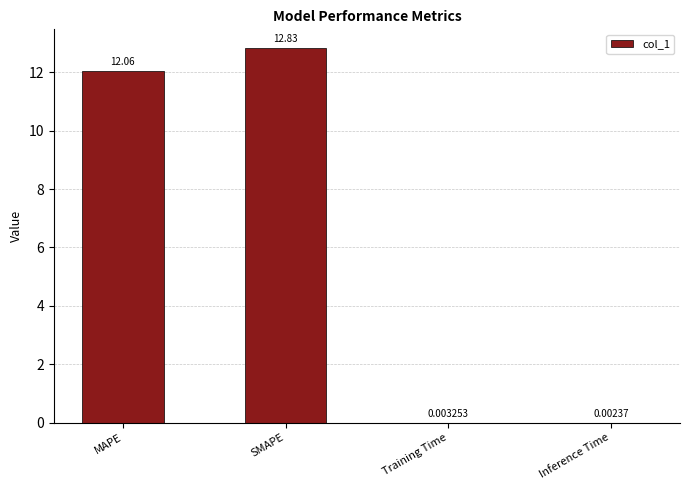

What is the sum of all values?

24.9